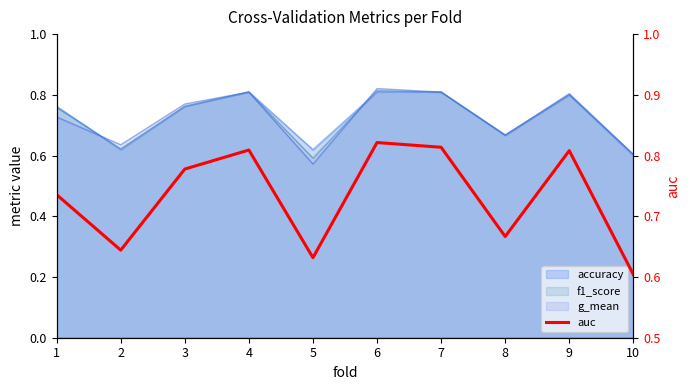

What is the difference between the second highest and minimum values?

0.2